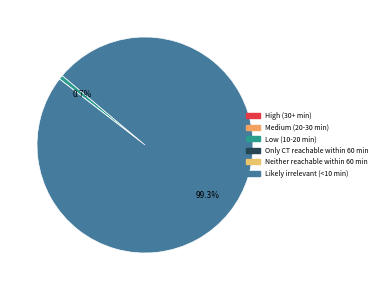

The Likely irrelevant (<10 min) slice represents 99% of the pie. True or false?

True